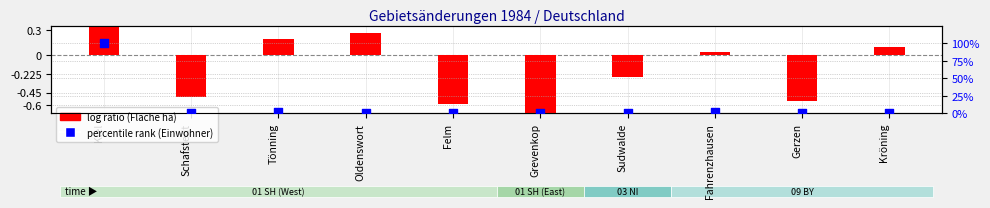

Is the value of log ratio (Fläche normalized) at Tönning greater than the value of percentile rank within the sample at Schafstedt?

No